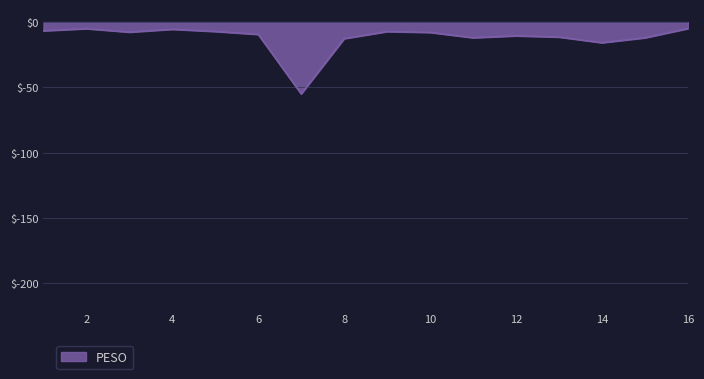

What is the difference between the maximum and minimum values?

50.0